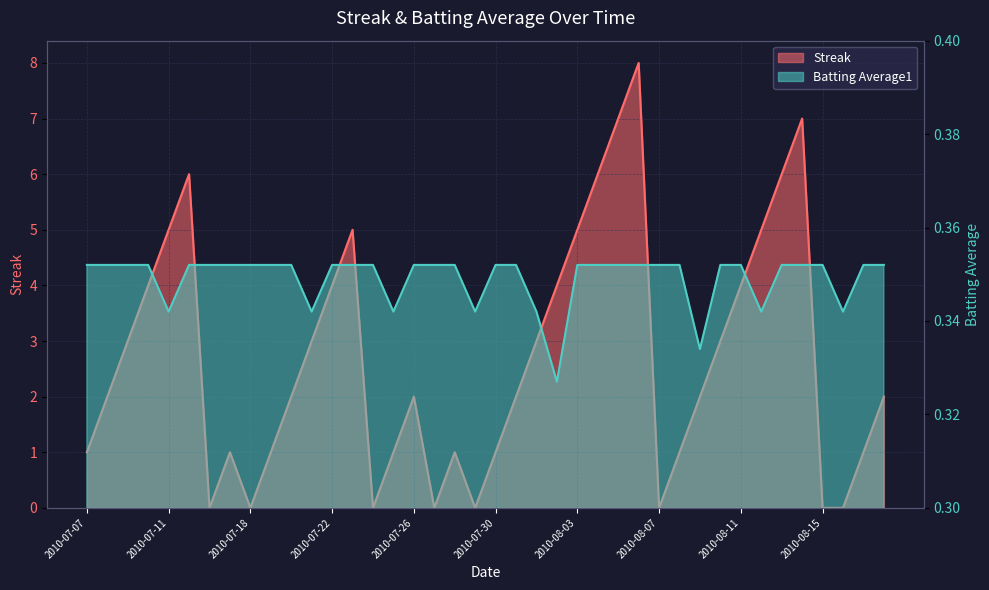

Is it true that Batting Average1 equals 0.1 at 2010-07-18?

False